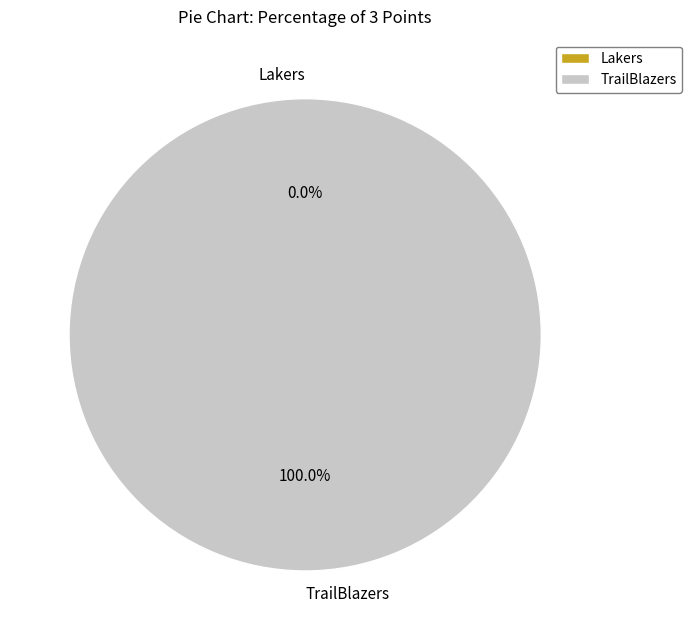

To the nearest percent, what is the difference between the Lakers and TrailBlazers slice percentages?

100%